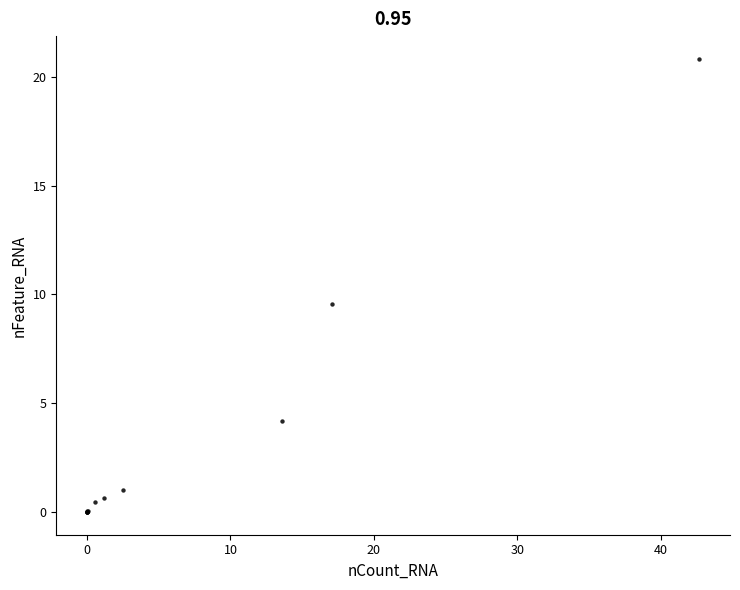

What Y value in the scatter plot is closest to 10?

9.6